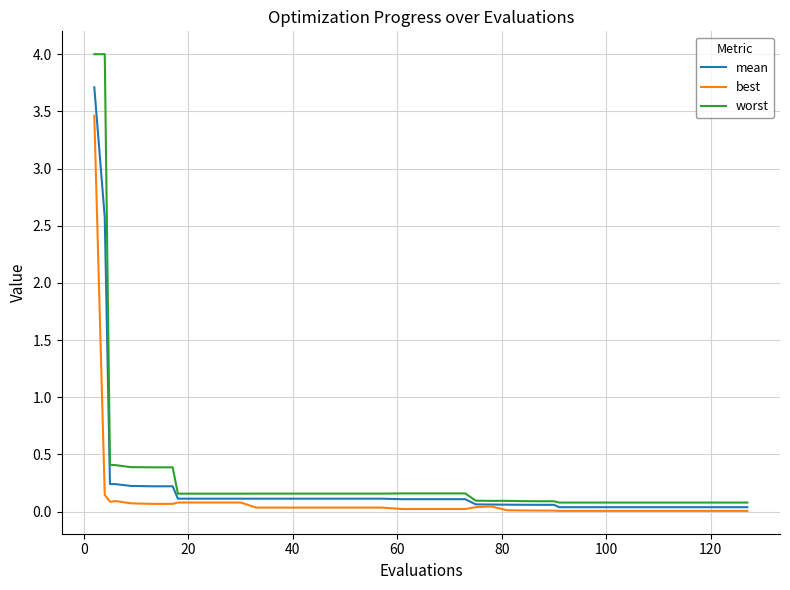

Rank the series by their average value, from lowest to highest.

best, mean, worst